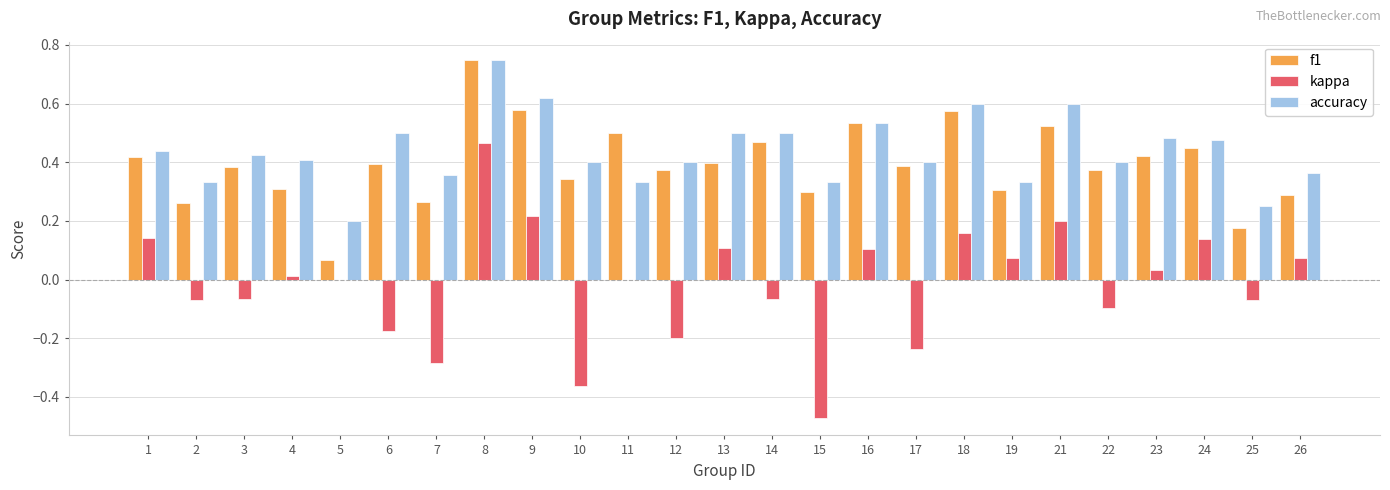

Which category has the highest value in the accuracy series?

8